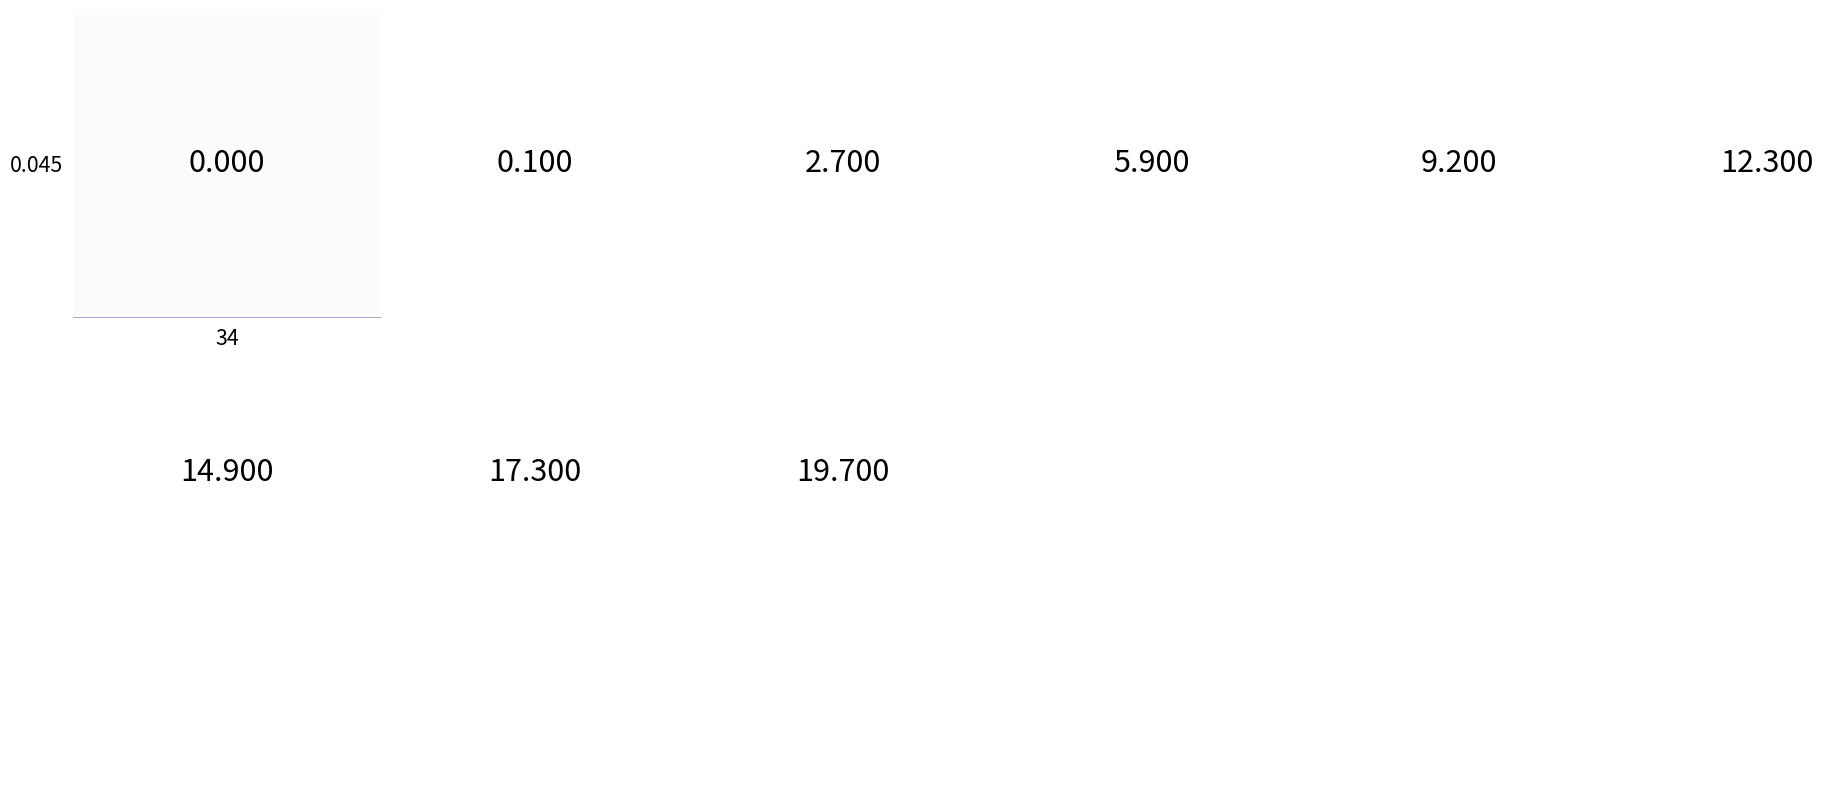

At how many categories does at least one series exceed 13?

6